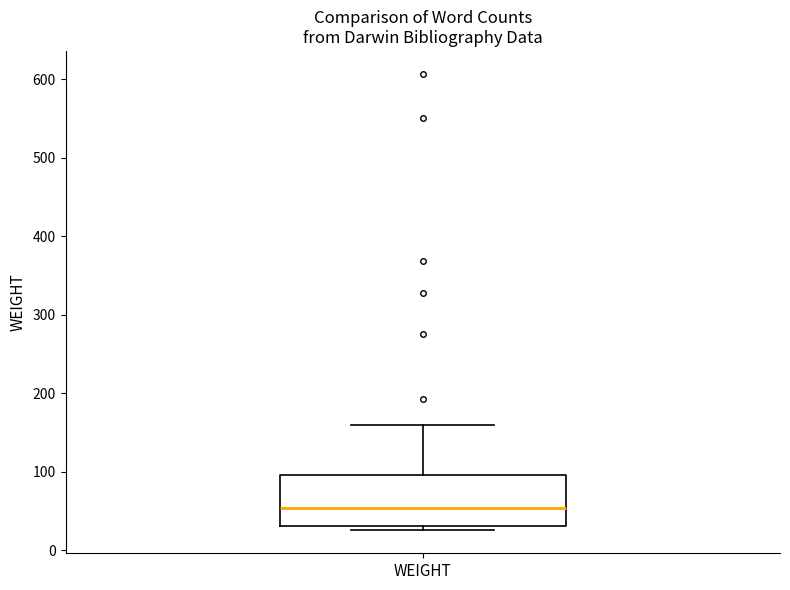

Read this box plot against the y-axis: the position of the median line, the range covered by the box, and the ends of both whiskers. The values are not printed on the chart, so give them approximately, as read against the axis.

median 50, box 30 to 100, whiskers 30 (just below the box's lower edge) to 160